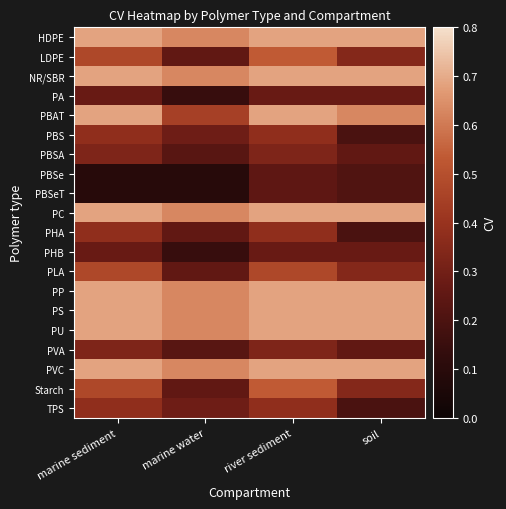

Which series has the largest total across all categories?

HDPE